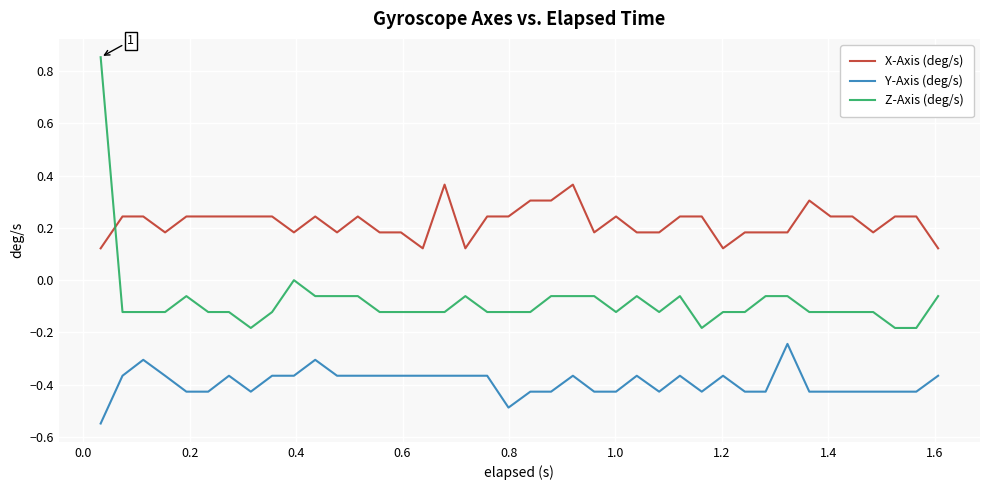

True or false: Y-Axis (deg/s) and Z-Axis (deg/s) intersect in this chart.

False